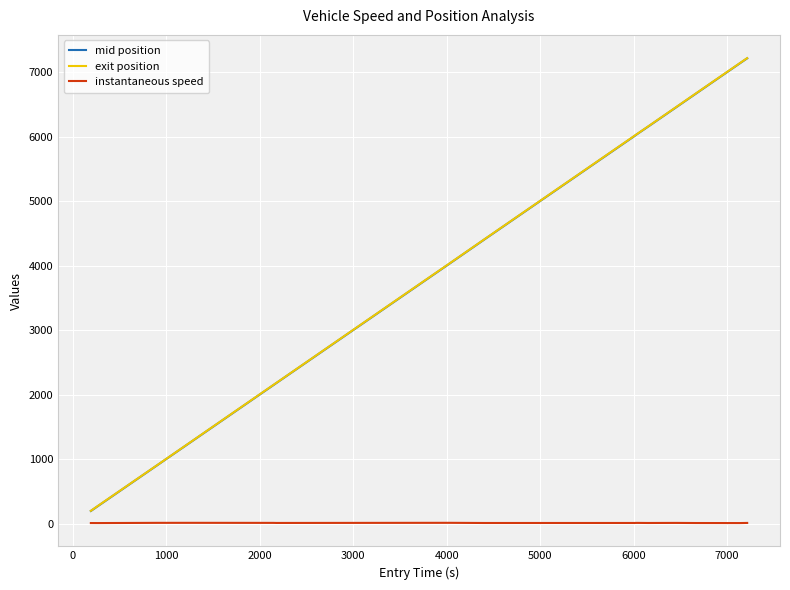

What is the highest value of the exit position series?

7220.1